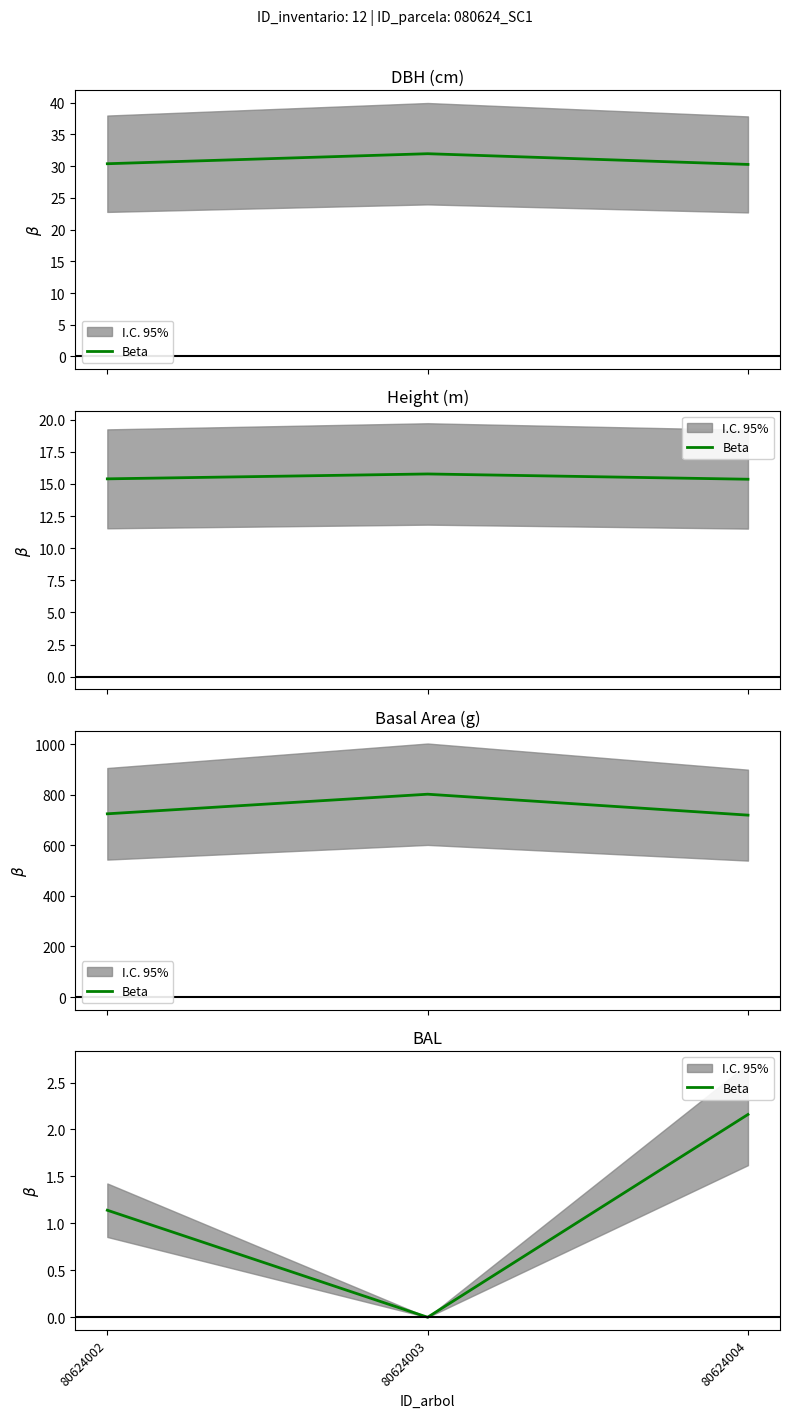

What is the difference between the maximum and minimum values?

2.2